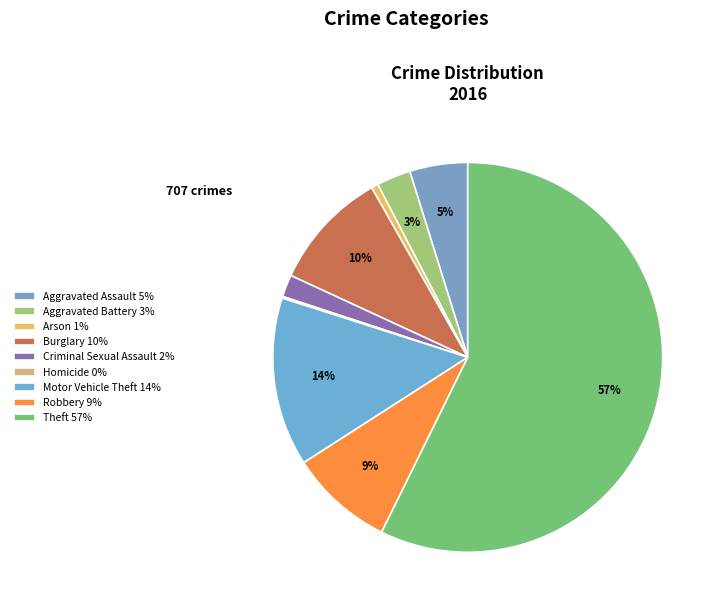

What percentage is NOT represented by Burglary?

90.1%